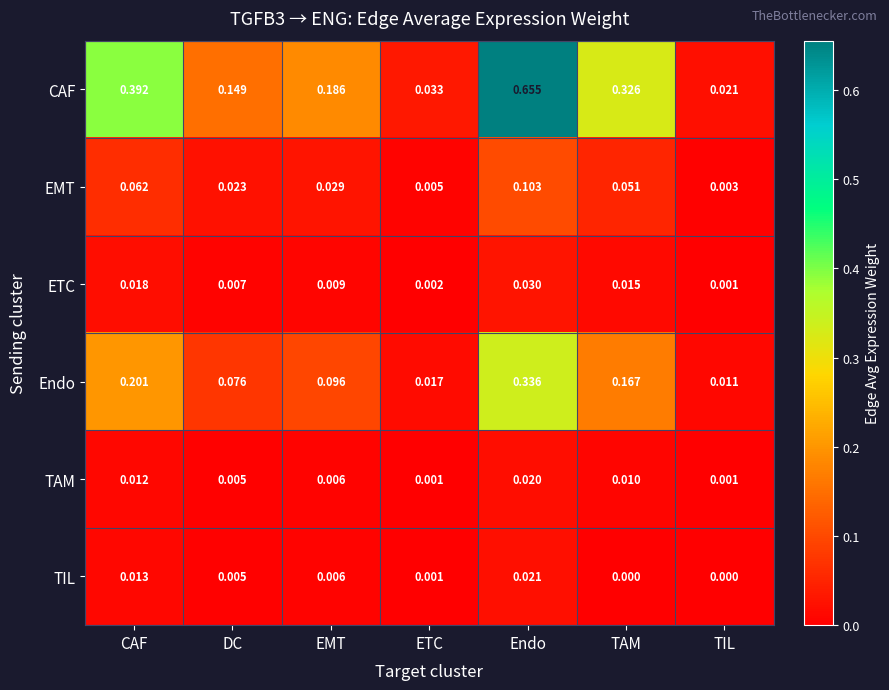

Which series has the largest total across all categories?

CAF